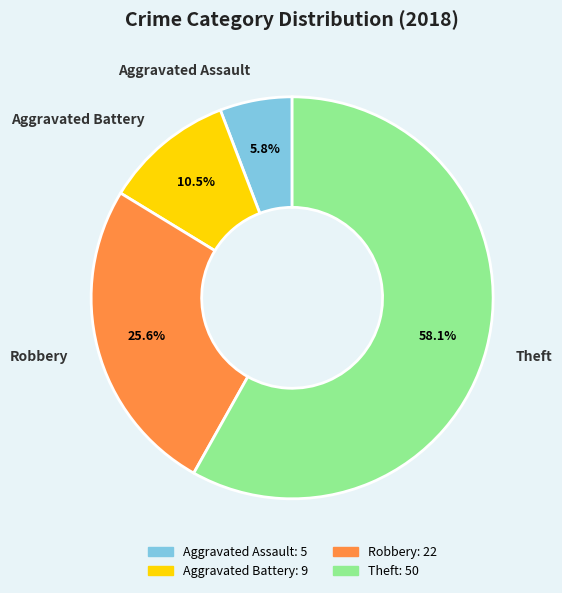

Approximately how many times larger is the value at Aggravated Assault compared to Aggravated Battery?

0.6